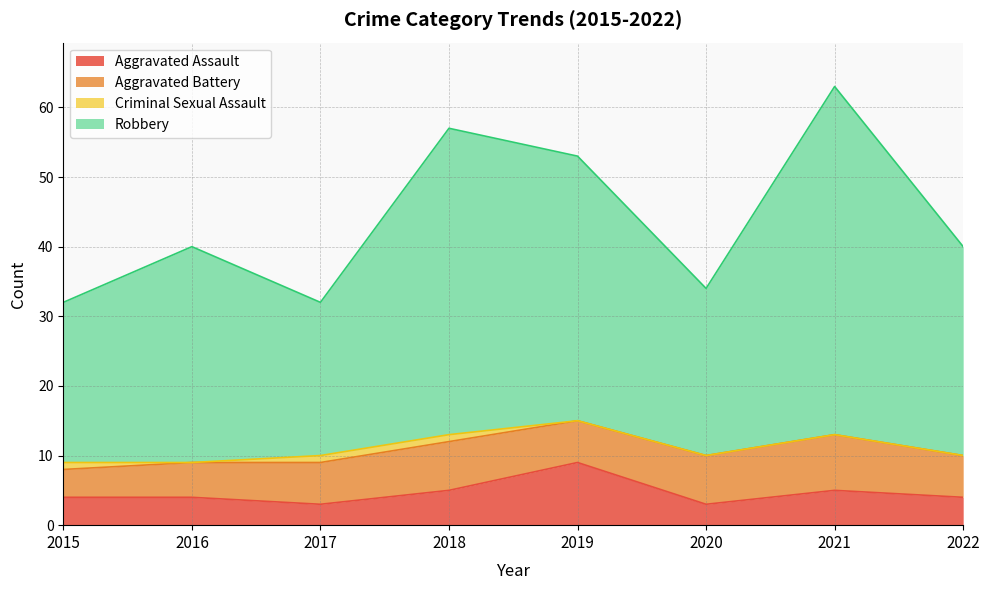

How many interior local valleys does the Aggravated Assault series have?

2